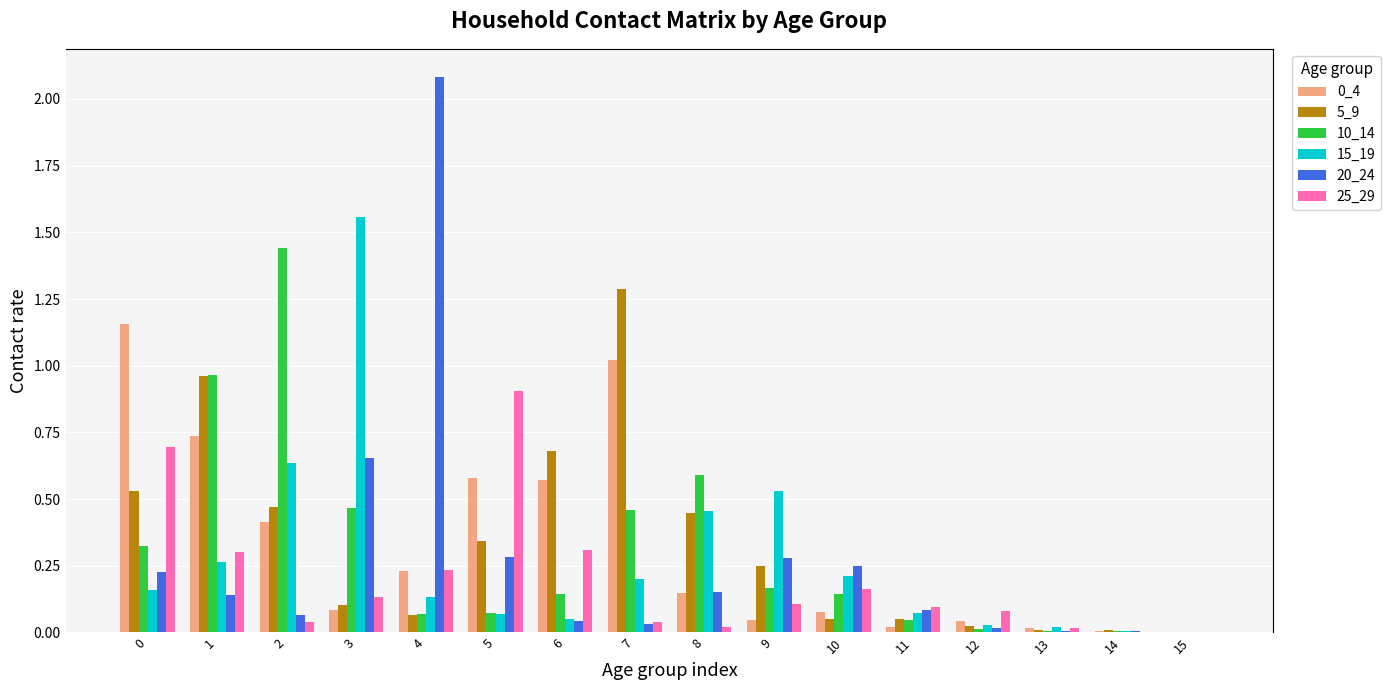

What is the sum of all 5_9 values?

5.3